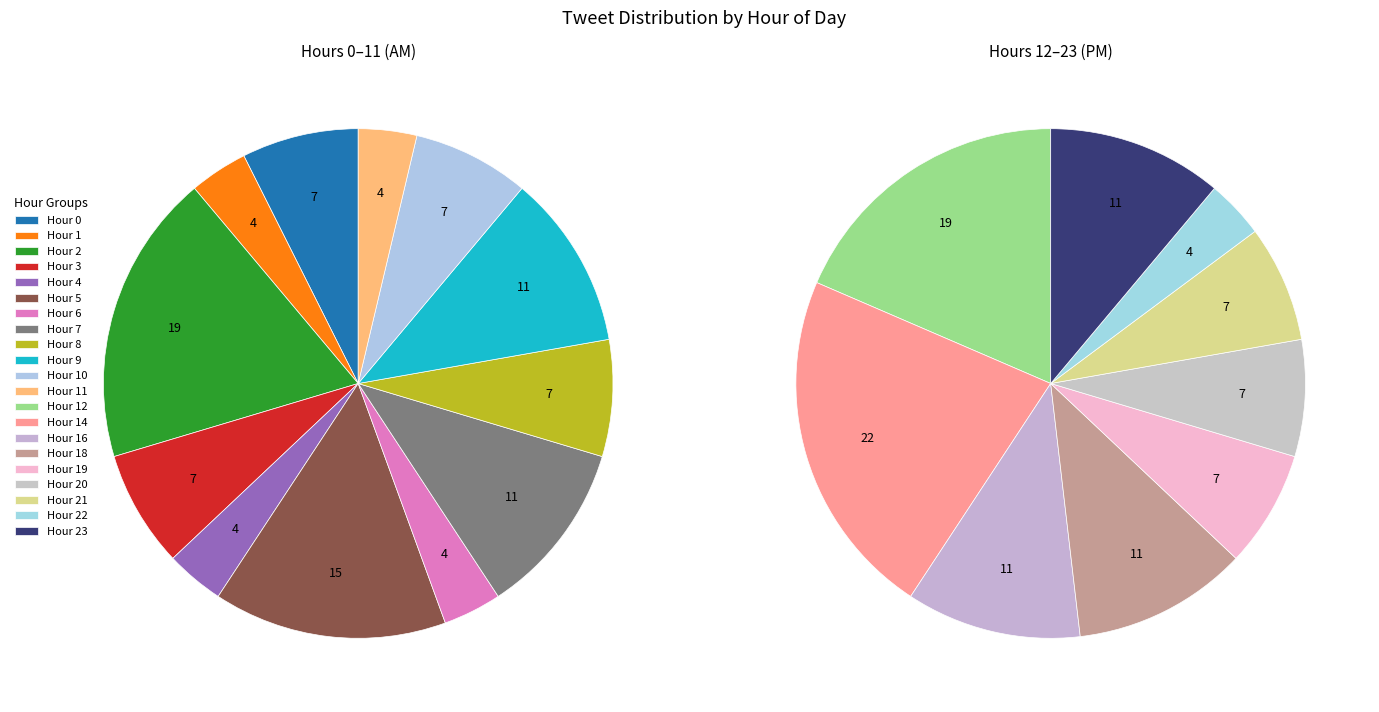

The hour=14 slice represents 25% of the pie. True or false?

False